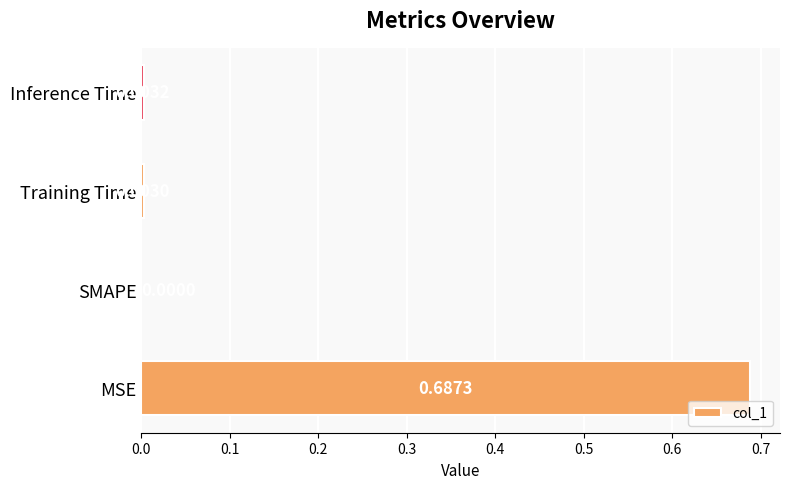

Which has a higher value, Training Time or SMAPE?

Training Time